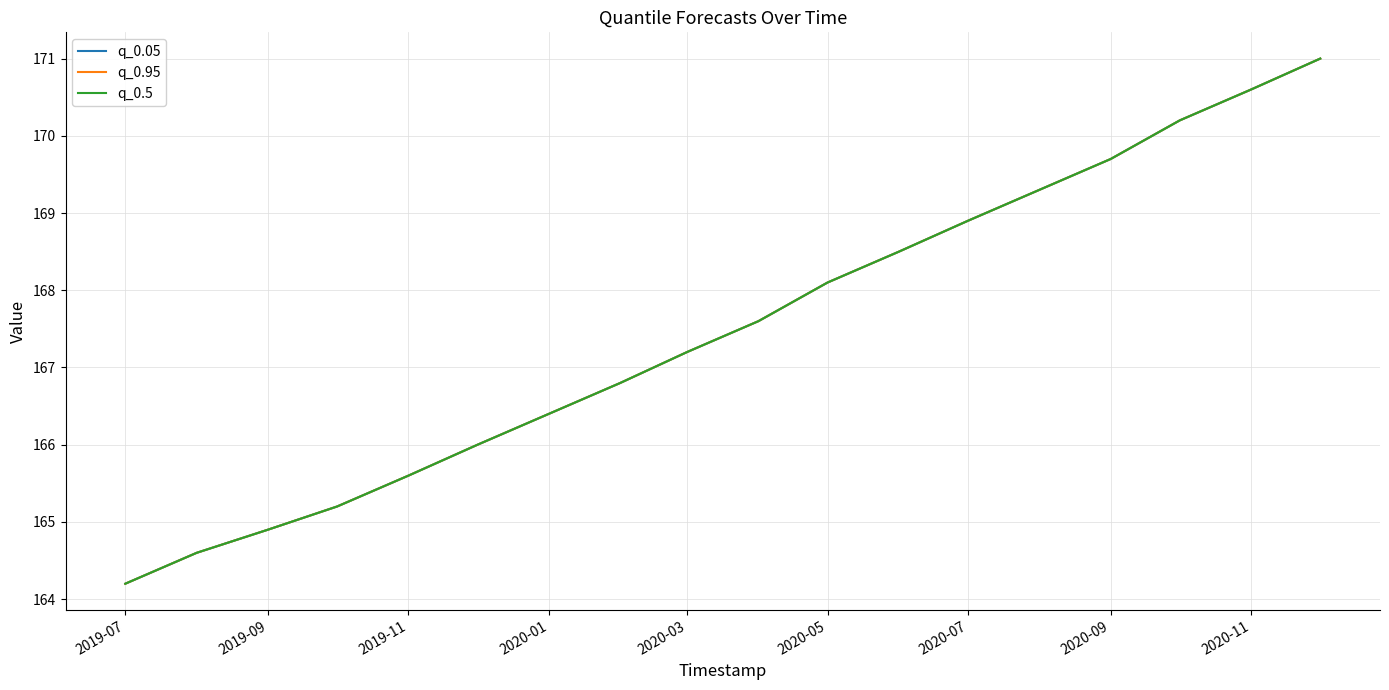

What is the lowest value of the q_0.5 series?

164.2